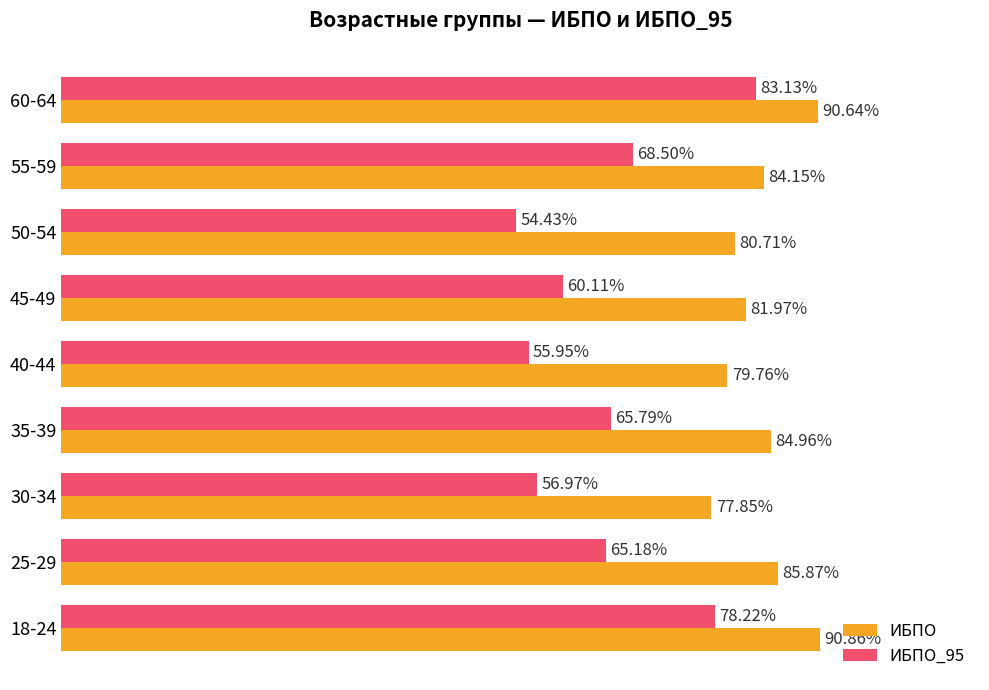

Rank the series at 30-34 from lowest to highest value.

ИБПО_95, ИБПО